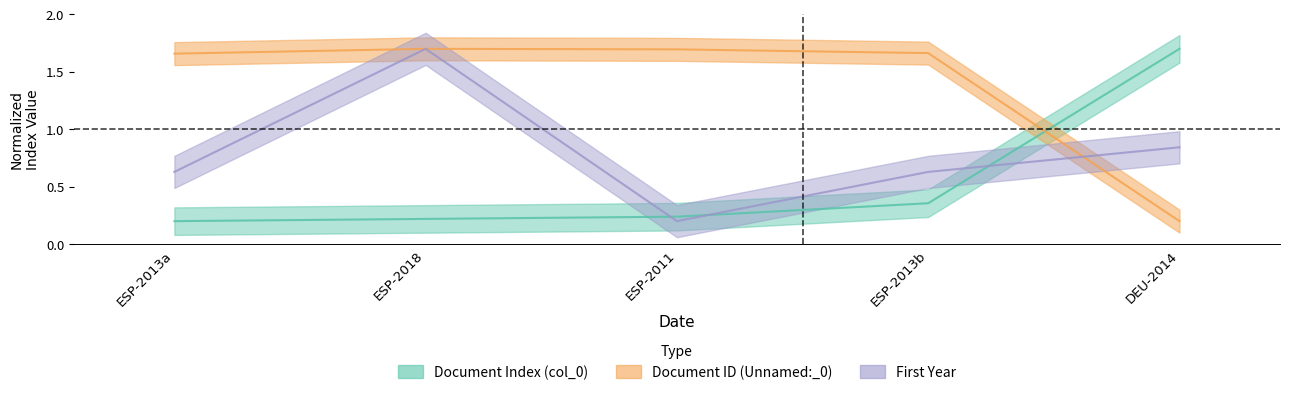

Is this an area chart (filled region under the line)?

No